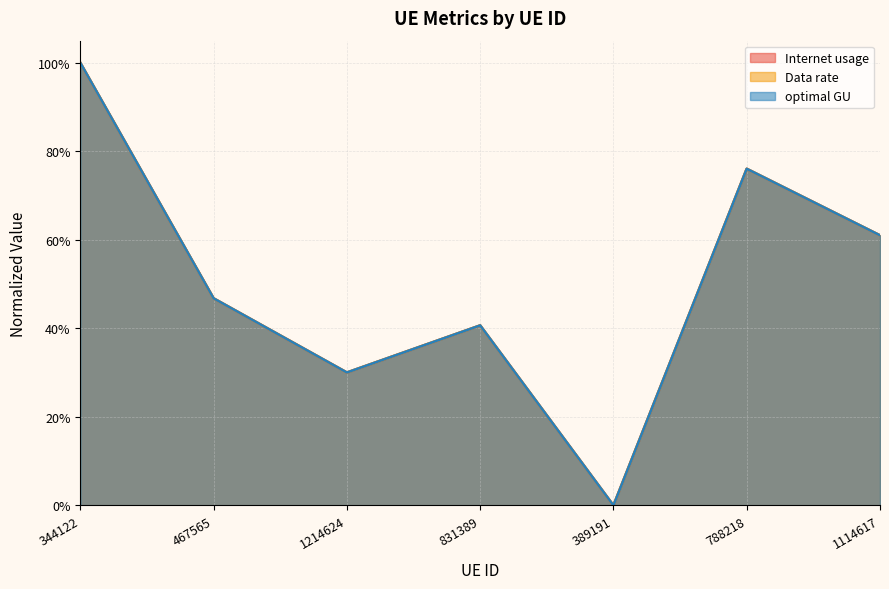

True or false: Data rate and Internet usage intersect in this chart.

True